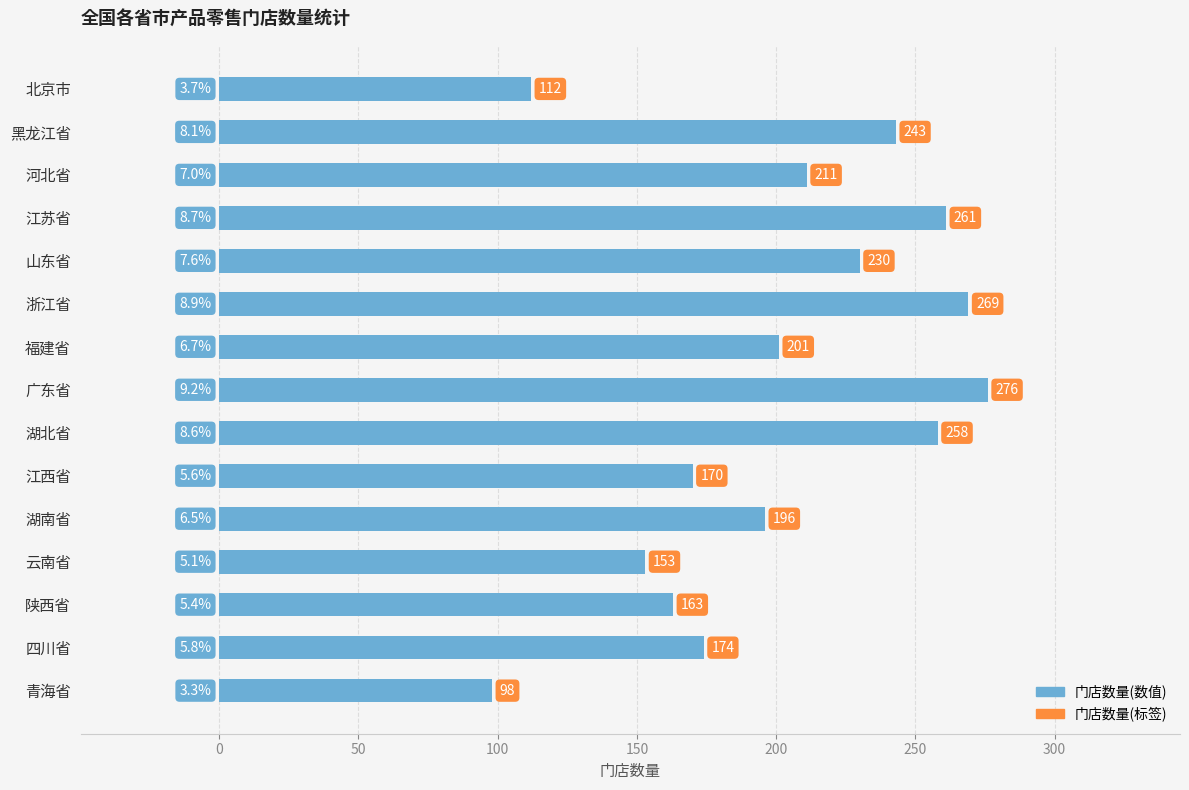

Which category has the lowest value across all series?

青海省